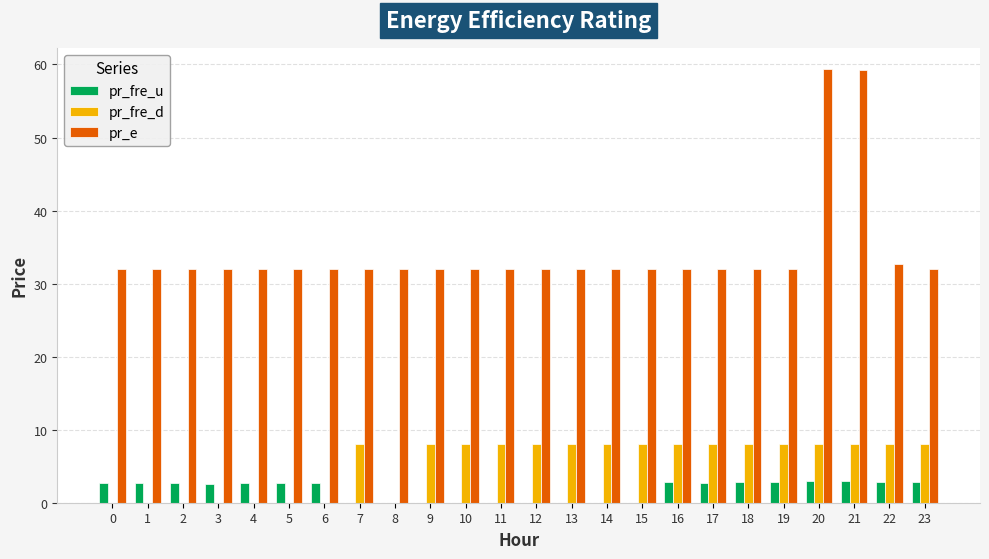

The value of pr_e at 6 is 32.0. True or false?

True